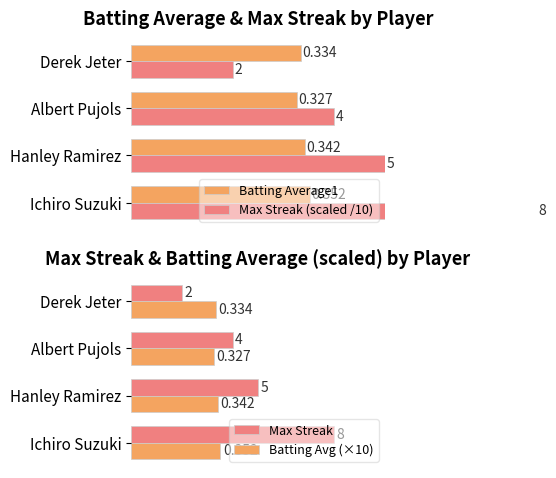

How many bars are there in total?

16